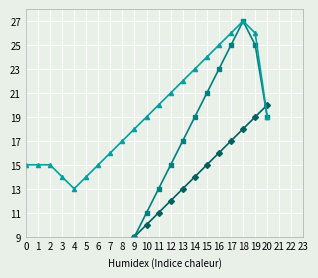

The Chirurgie series shows 19 at 20. True or false?

True